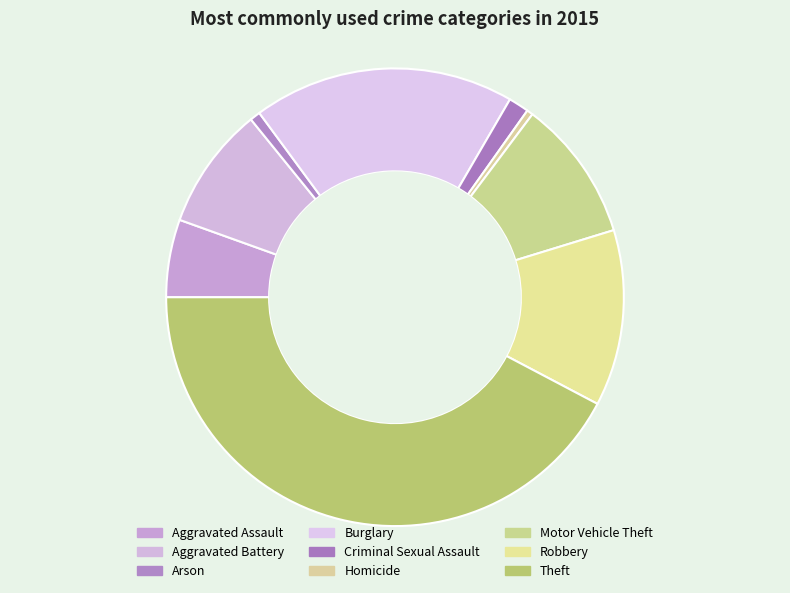

To the nearest percent, what is the average slice percentage?

11%